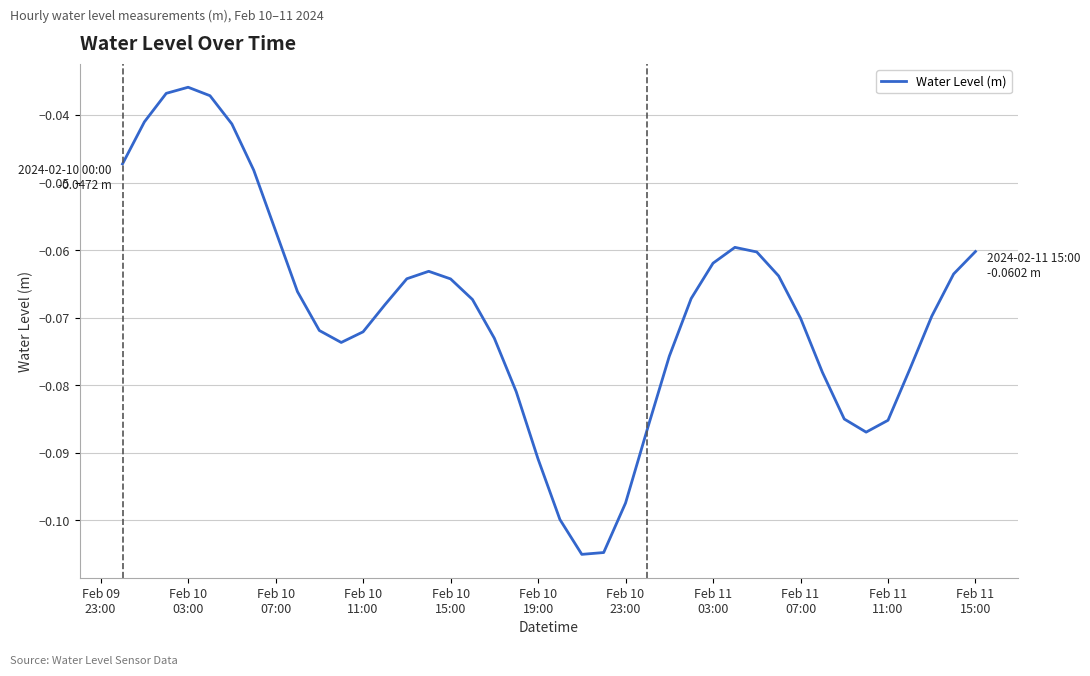

What is the difference between the maximum and minimum values?

0.1